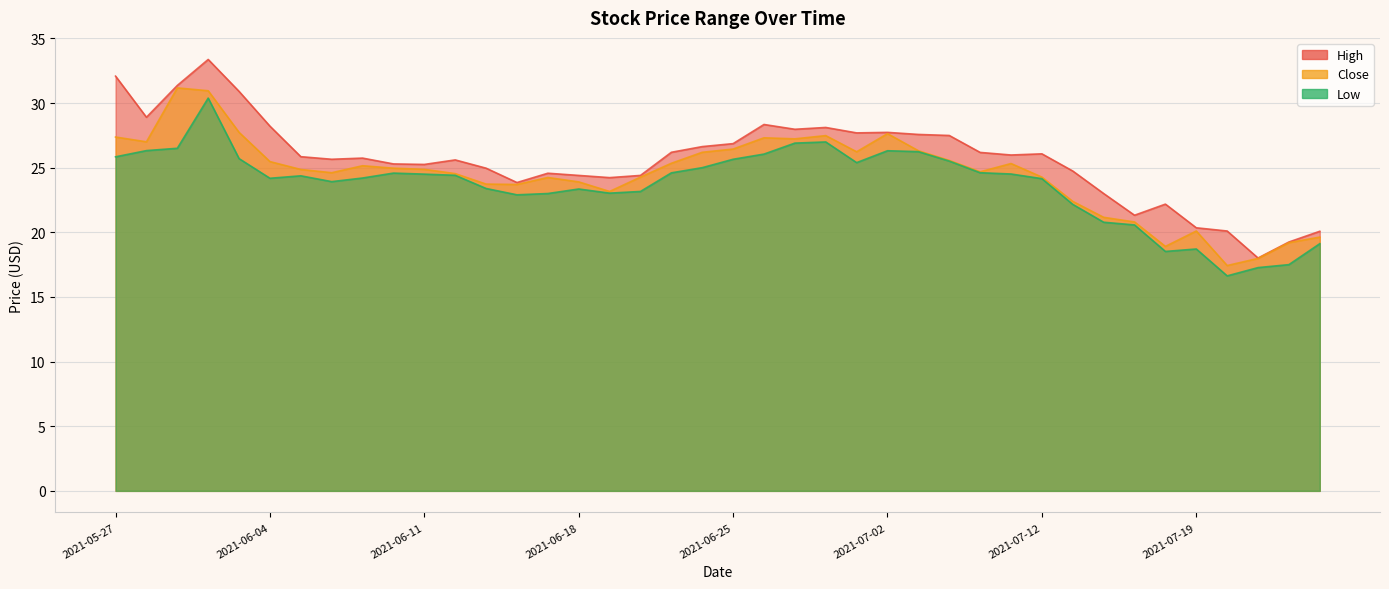

True or false: High has a value of 43.6 at 2021-06-28.

False